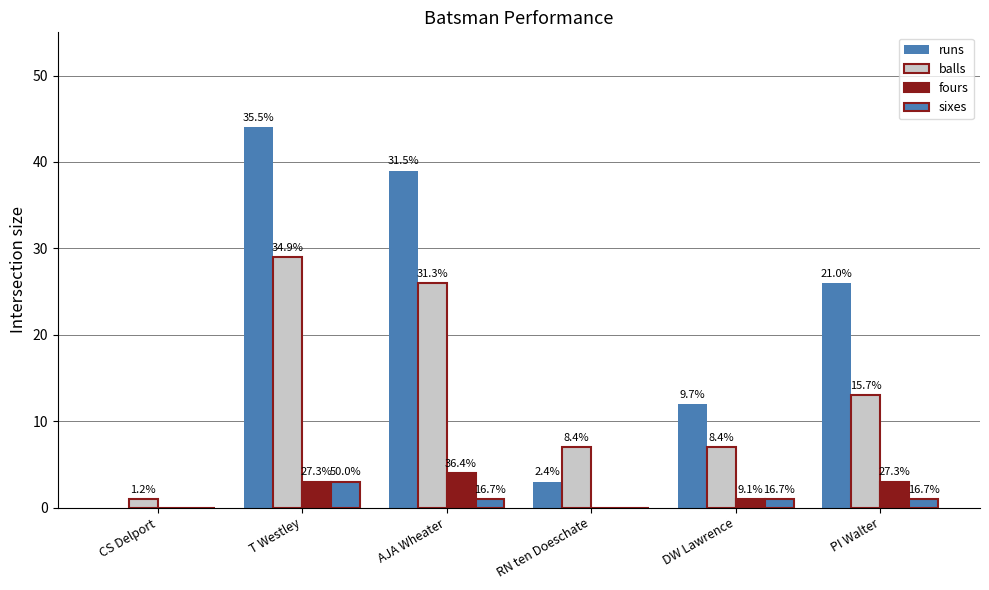

Are the bars horizontal?

No